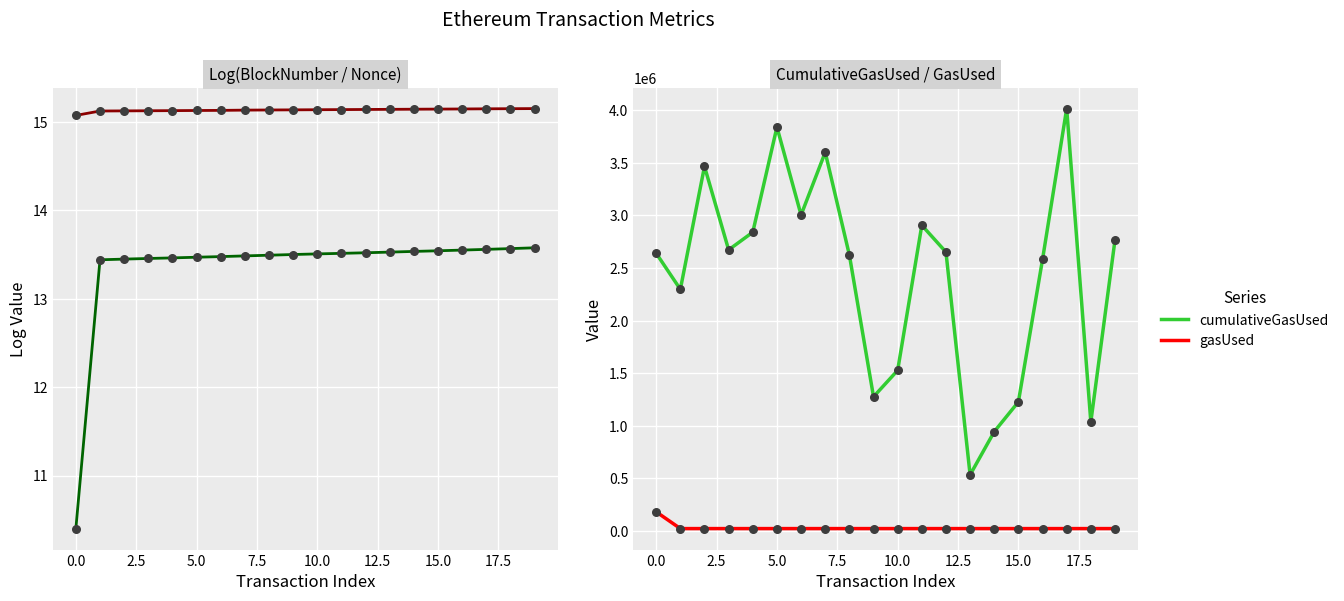

Which series has the widest spread of Y values?

cumulativeGasUsed